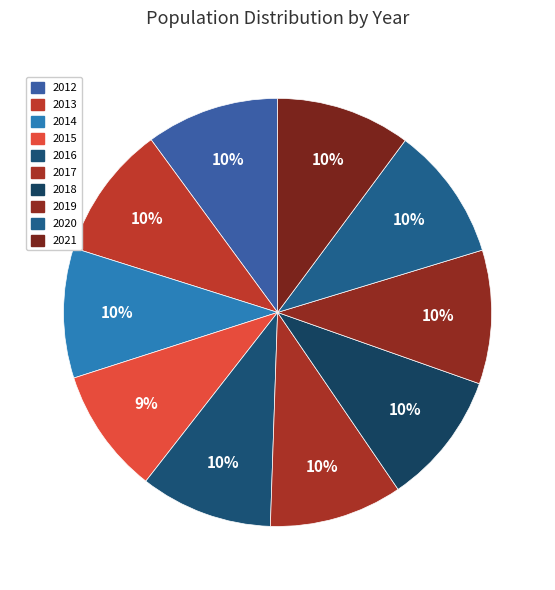

To the nearest percent, what portion does 2019 represent?

10%